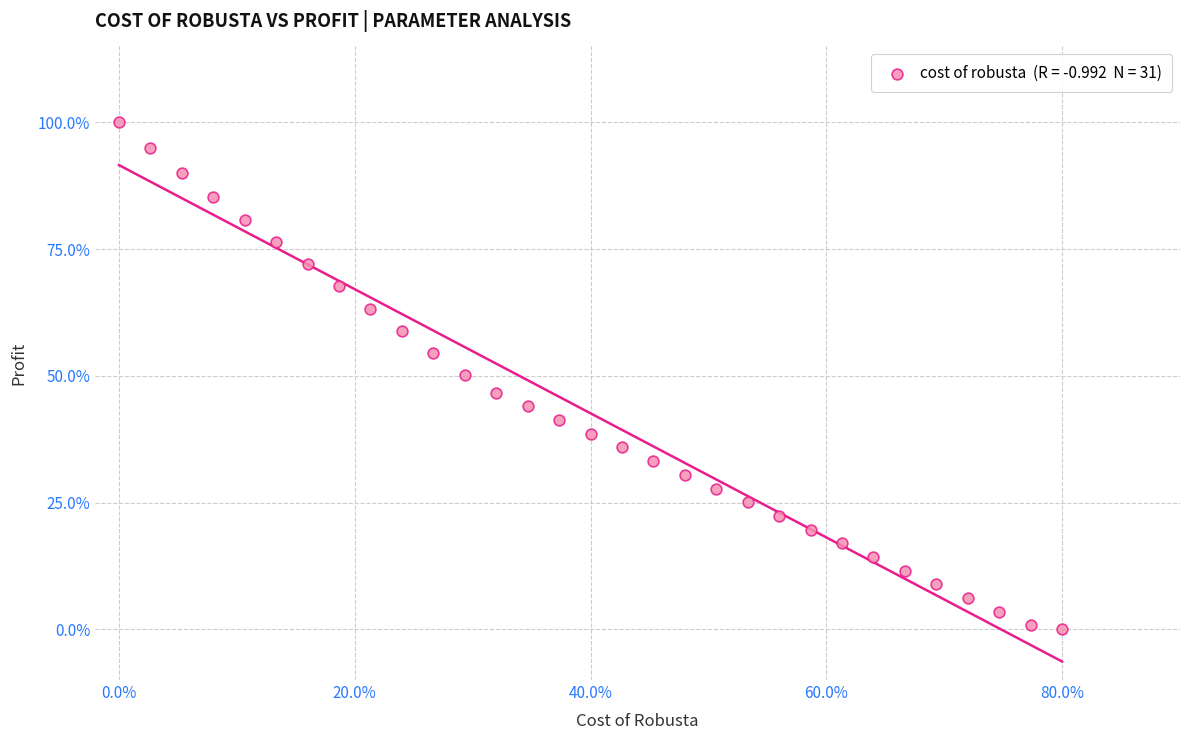

What is the range of X values (max minus min)?

80.0